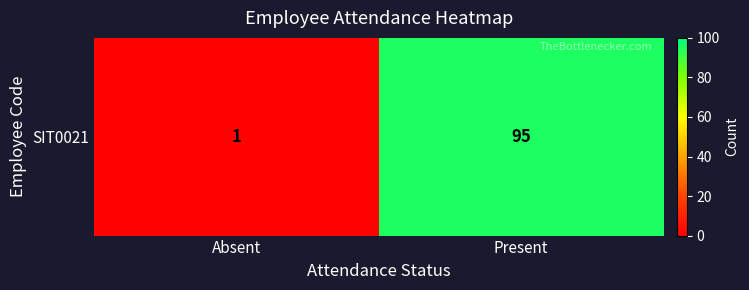

True or false: the data shows 2 at Absent.

False